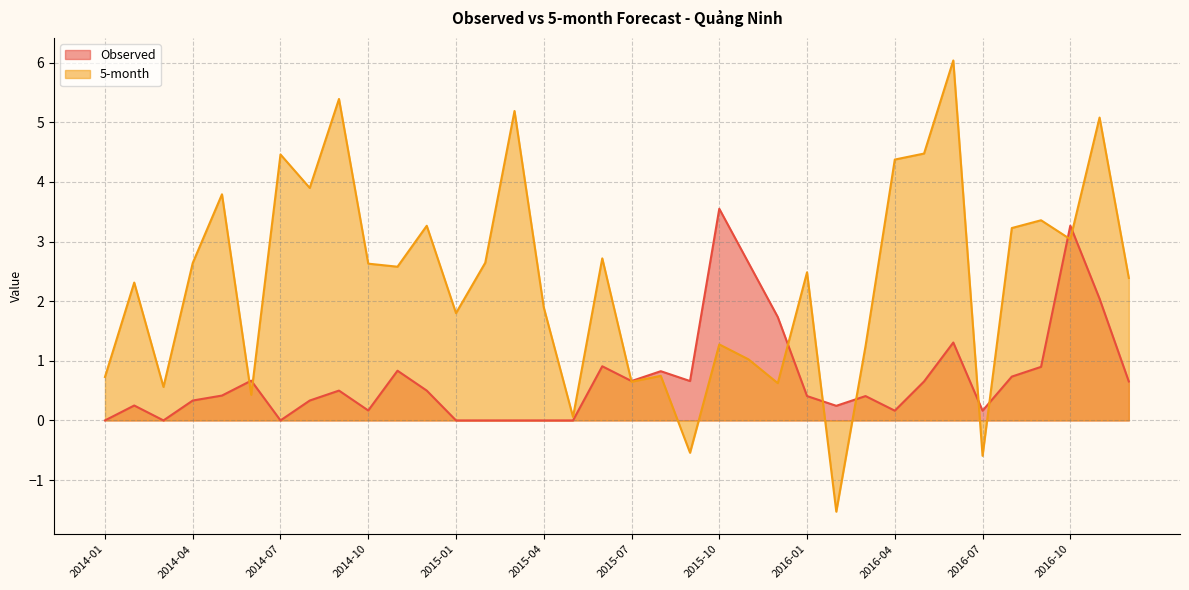

Rank the series by their average value, from lowest to highest.

Observed, 5-month